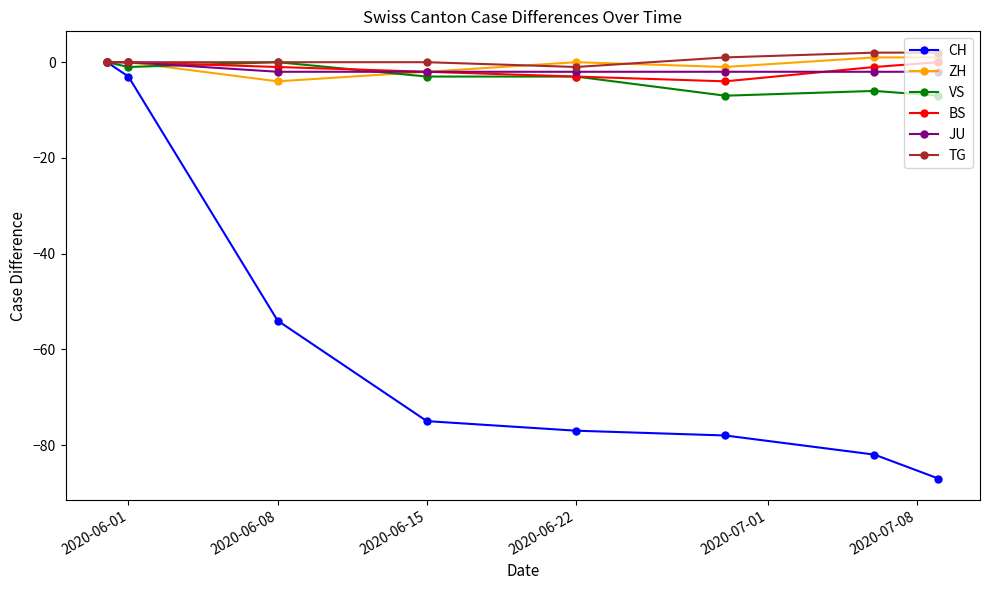

Which series has the largest range (max minus min)?

CH